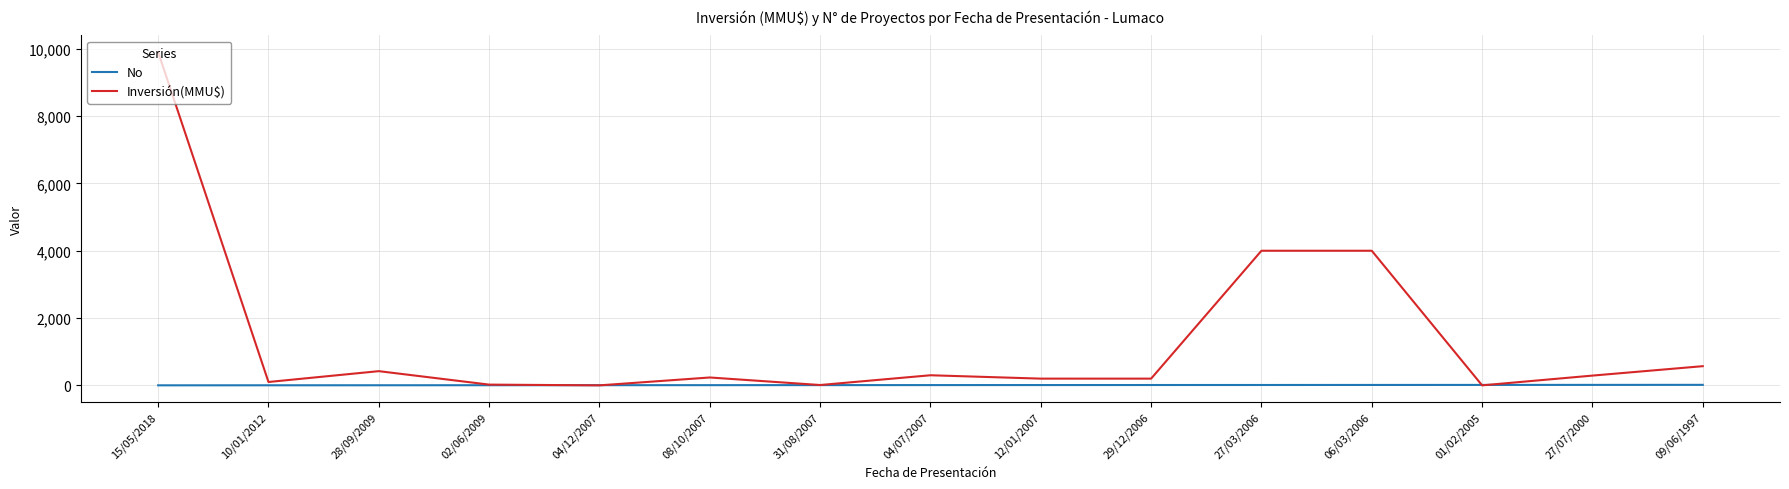

What is the total value across all series at 28/09/2009?

425